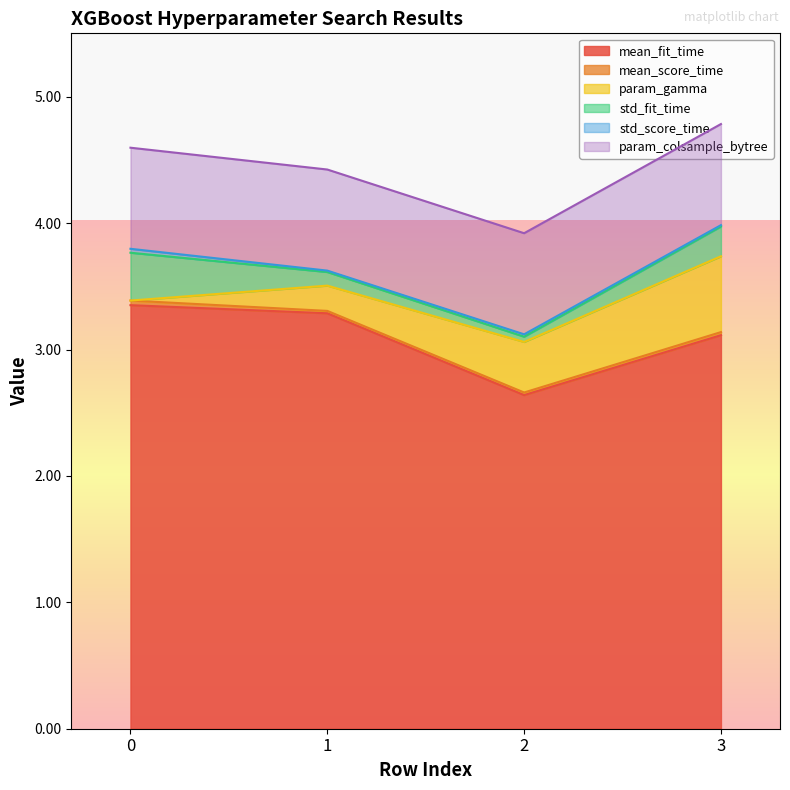

True or false: mean_score_time and param_colsample_bytree intersect in this chart.

False